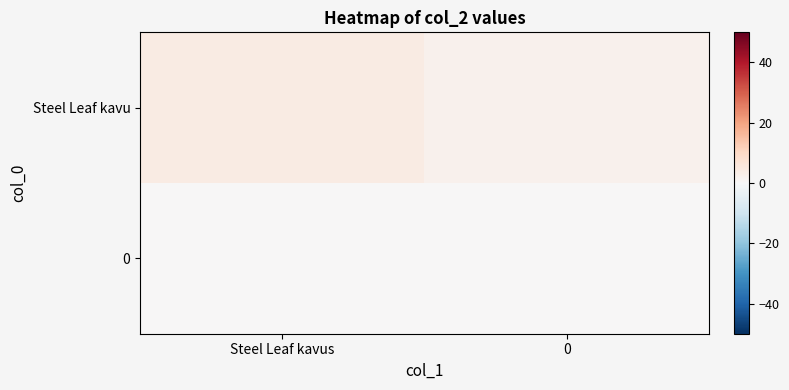

How many data points does each series have?

2